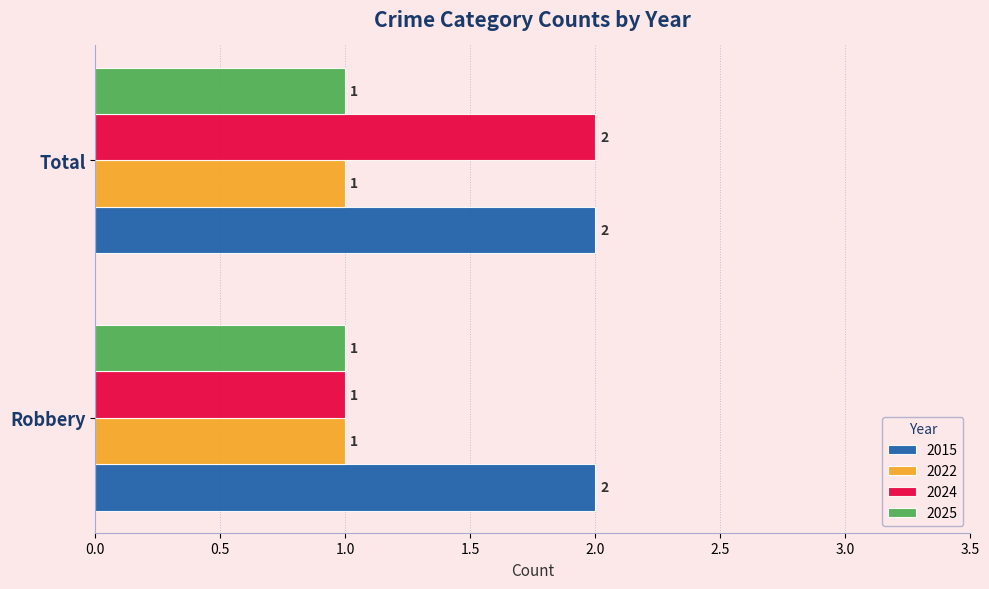

At which category is the sum across all series the highest?

Total